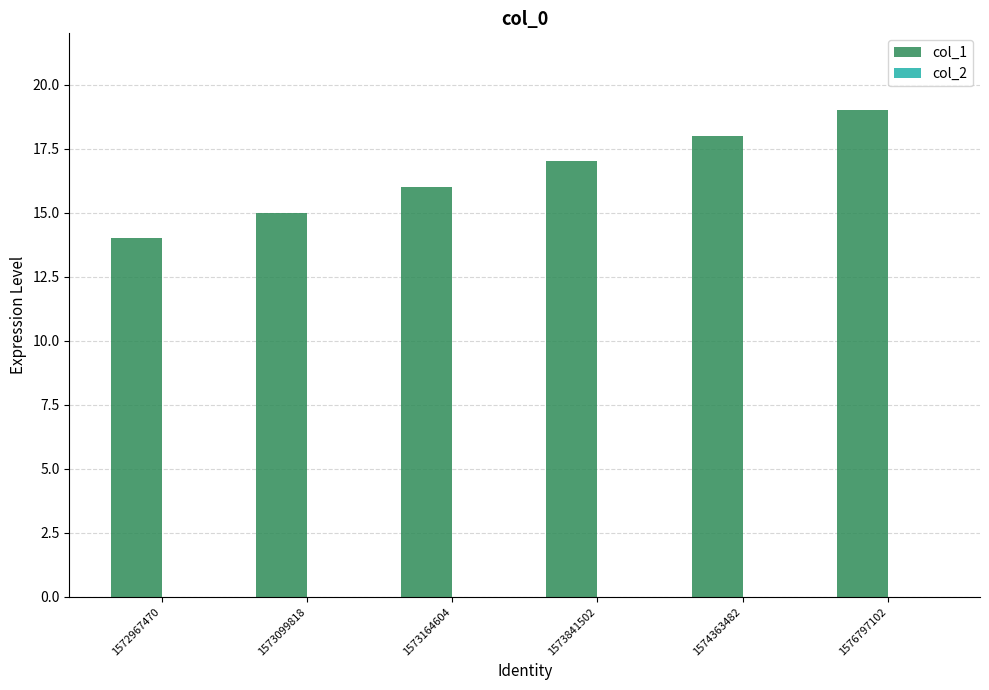

List the labels in order of value, smallest first.

1572967470, 1573099818, 1573164604, 1573841502, 1574363482, 1576797102